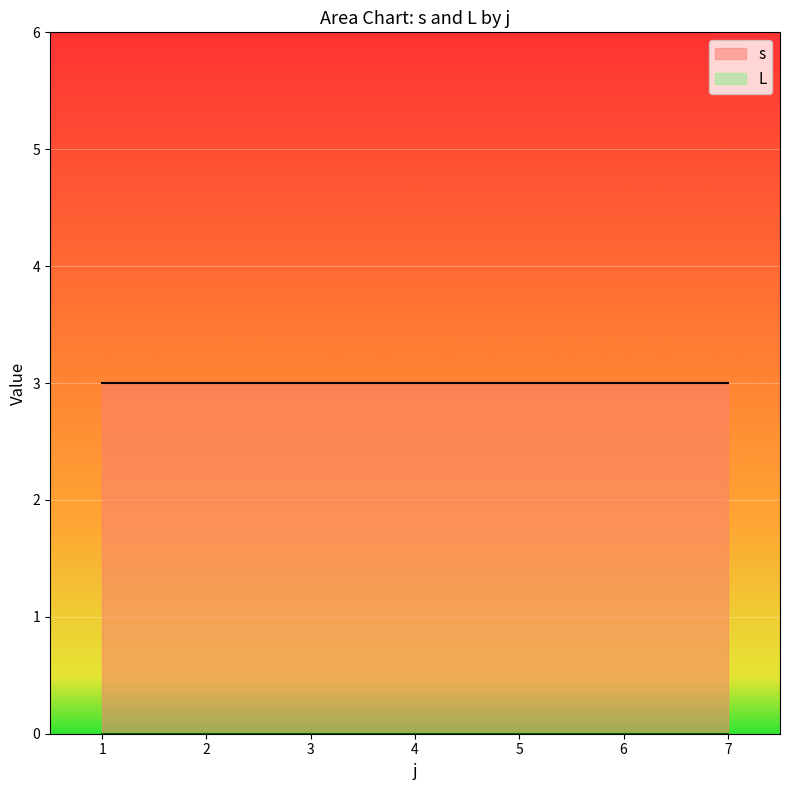

What is the maximum value for s?

3